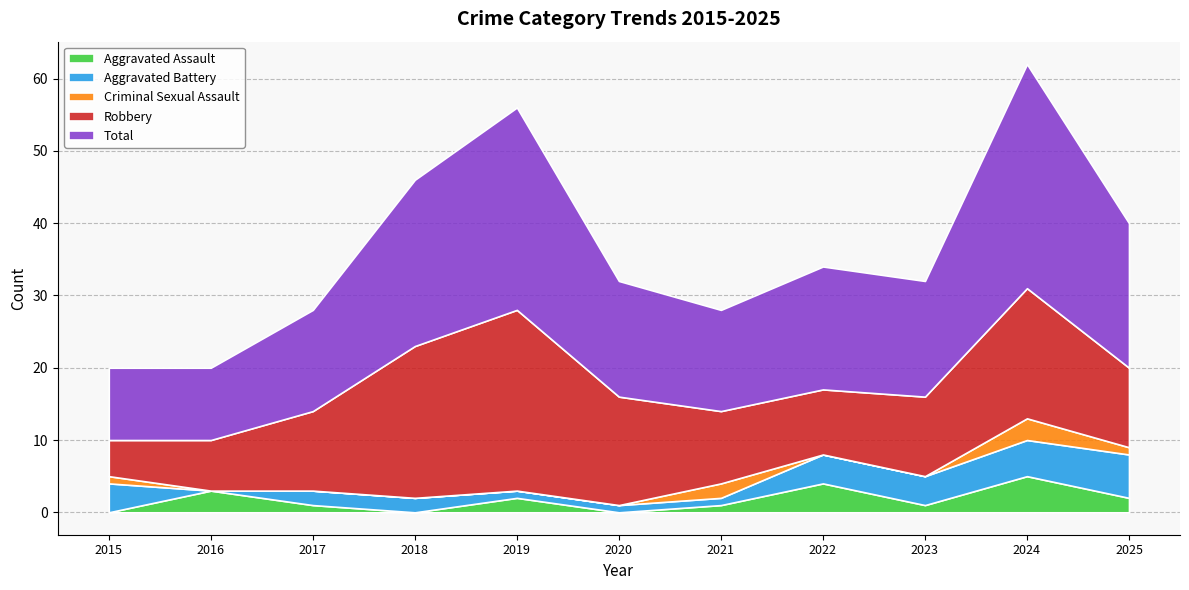

True or false: Criminal Sexual Assault and Aggravated Battery intersect in this chart.

True